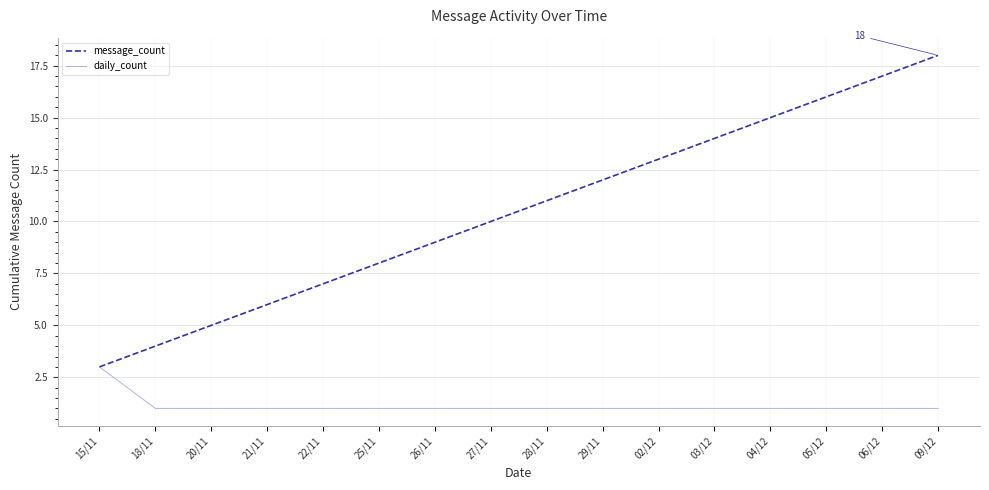

Rank the categories by message_count value from highest to lowest.

09/12, 06/12, 05/12, 04/12, 03/12, 02/12, 29/11, 28/11, 27/11, 26/11, 25/11, 22/11, 21/11, 20/11, 18/11, 15/11